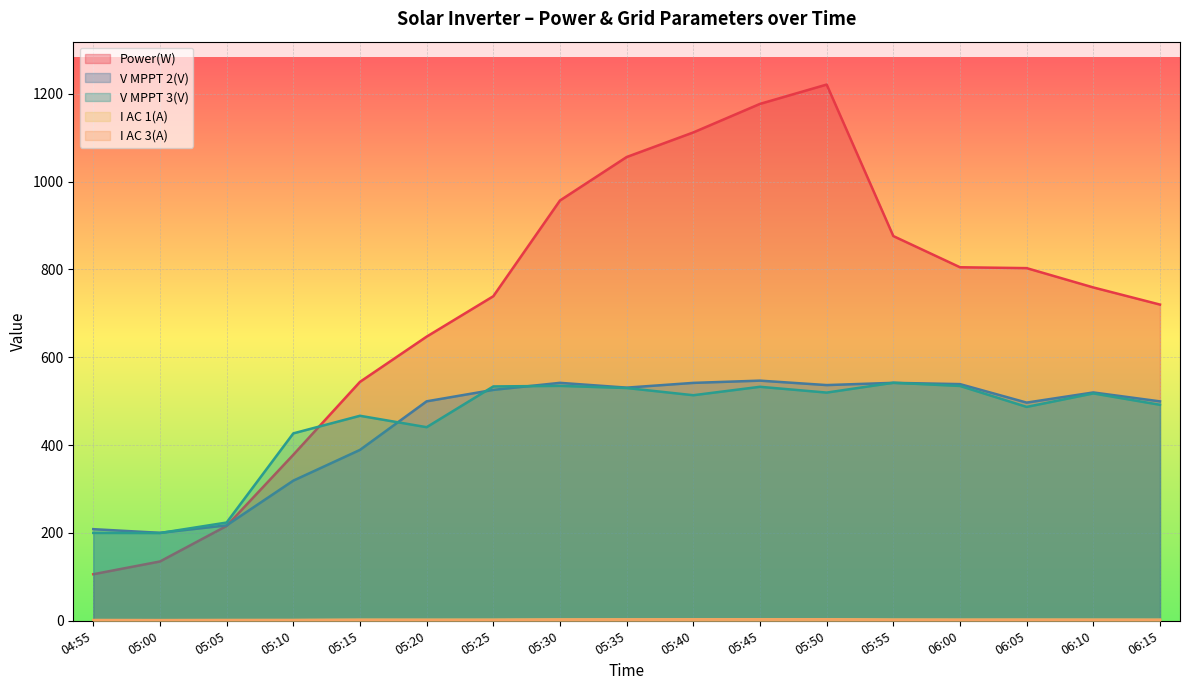

Which has a higher value, 06:05 or 05:05?

06:05